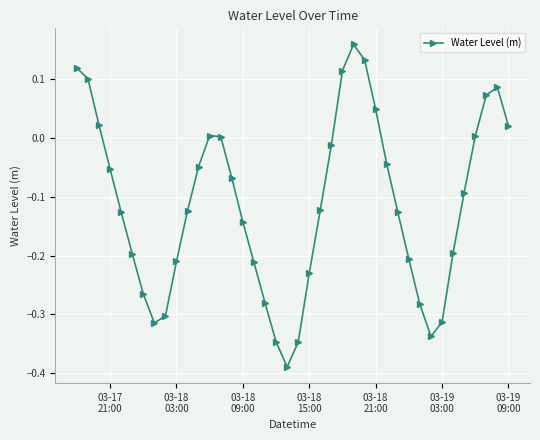

How many interior local peaks (higher than both neighbors) does the data have?

3